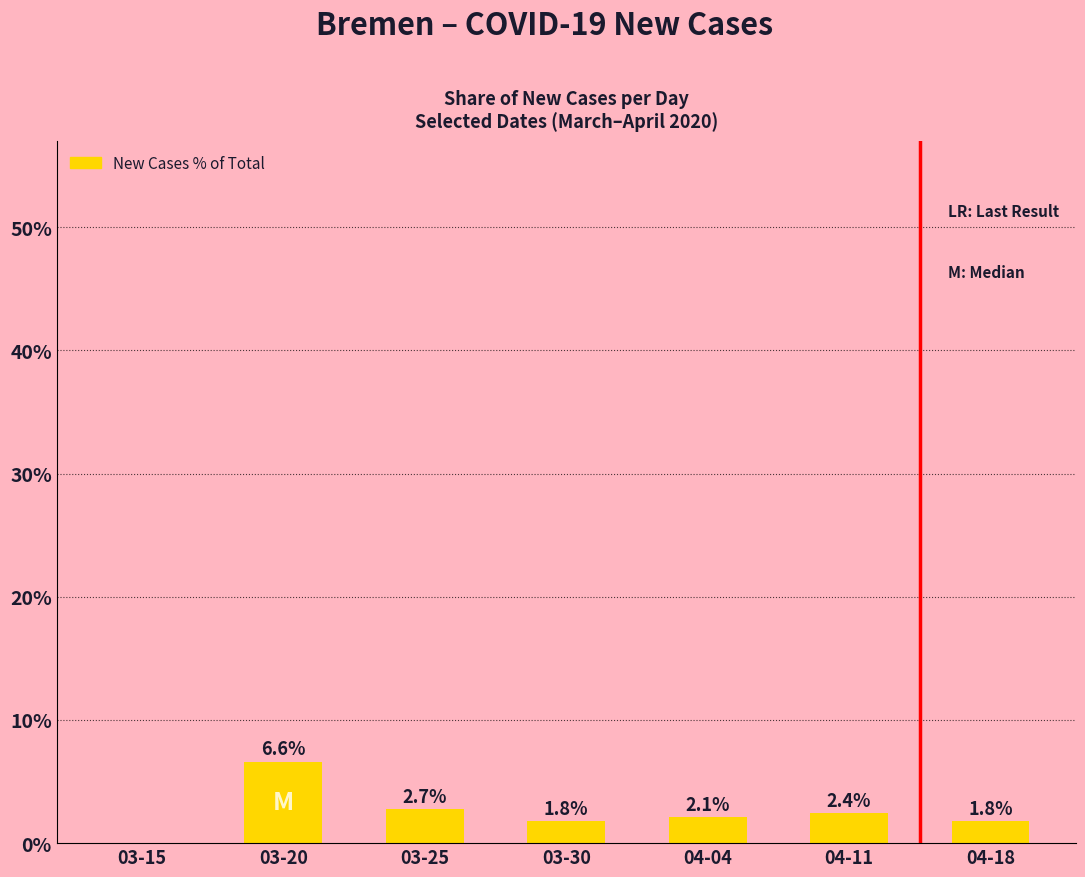

What is the sum of the values at 03-30 and 03-25?

4.5